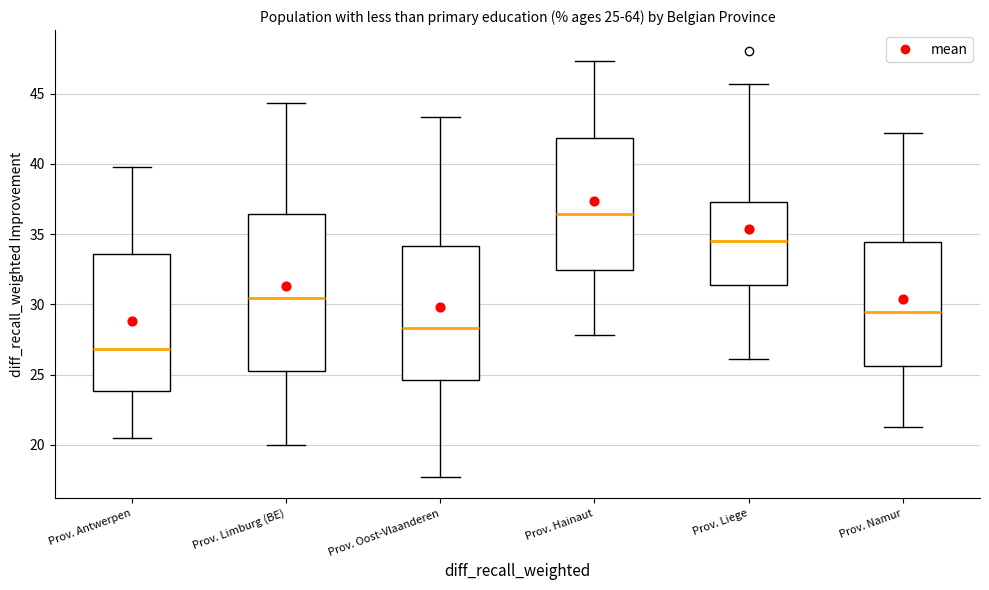

Comparing the boxes themselves (not the whiskers), which one is the tallest?

Prov. Limburg (BE)